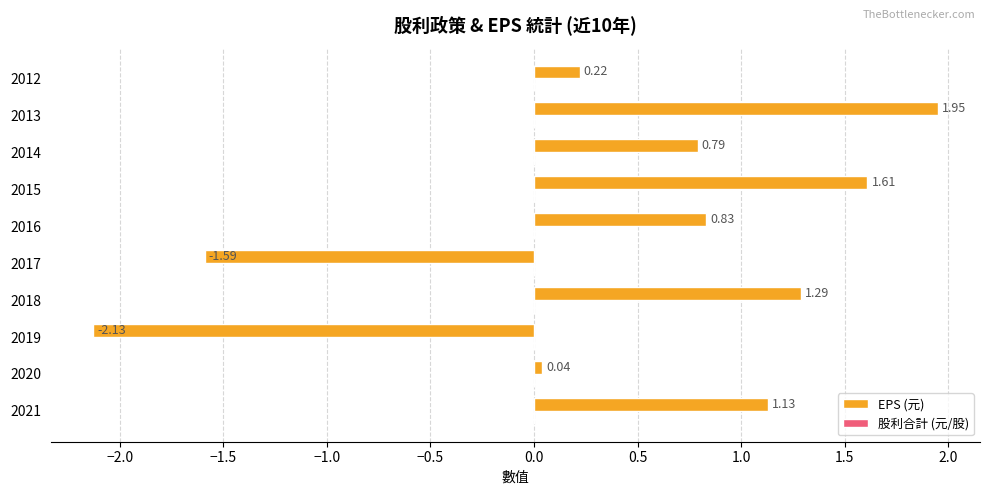

What is the sum of all values?

4.1